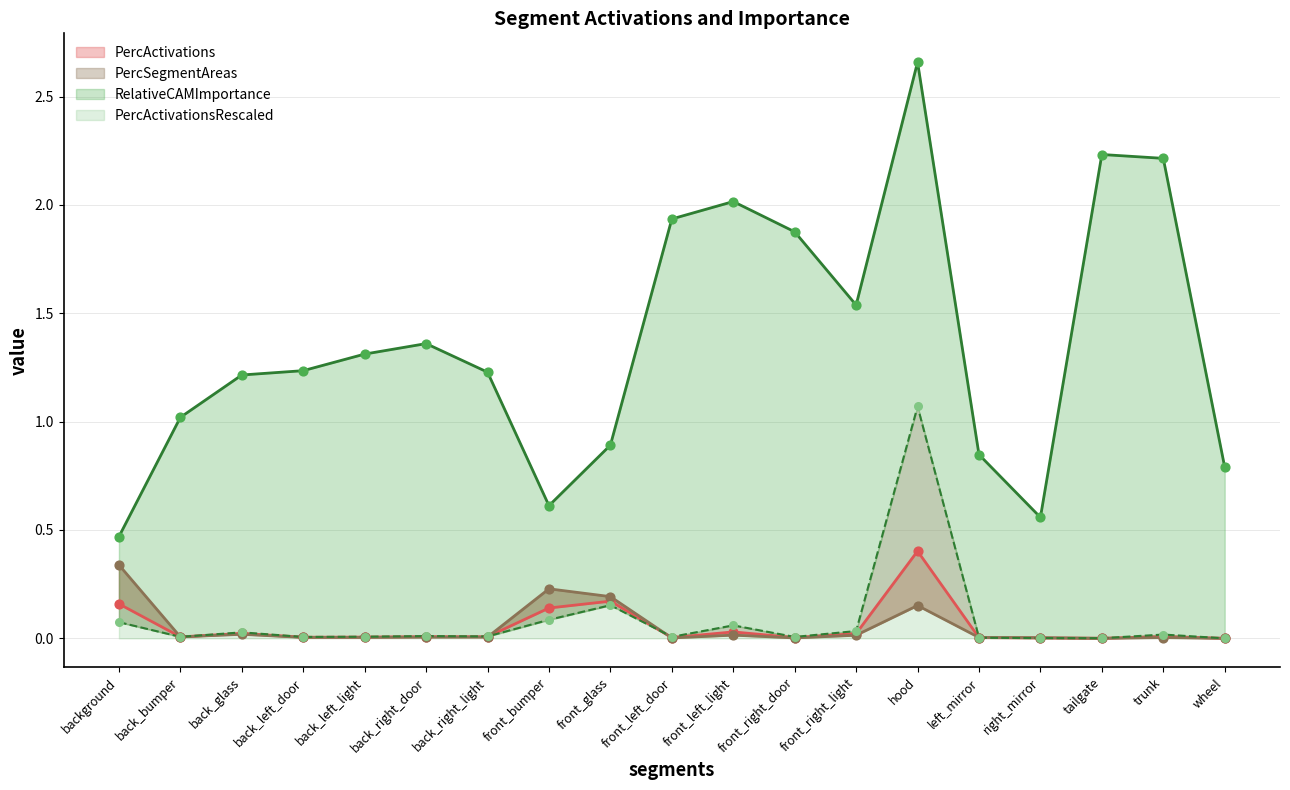

Which series has the largest total across all categories?

RelativeCAMImportance